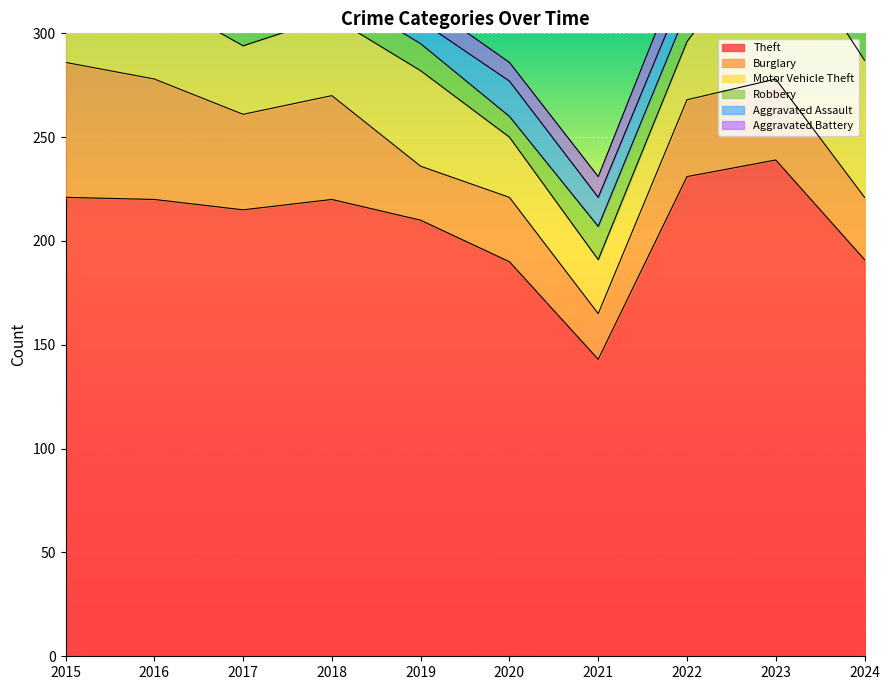

True or false: Motor Vehicle Theft and Aggravated Battery cross at least once.

False